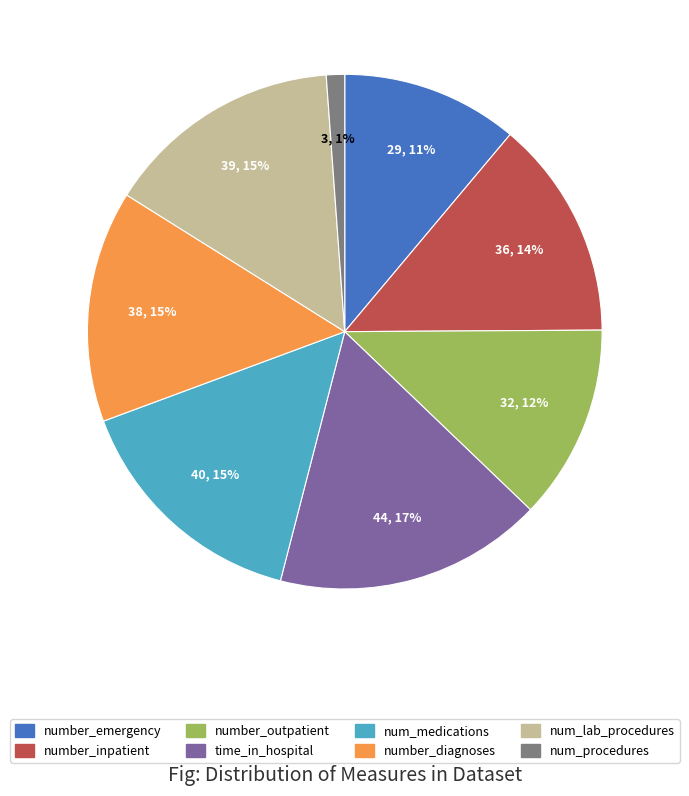

Which category has the biggest portion of the pie?

time_in_hospital